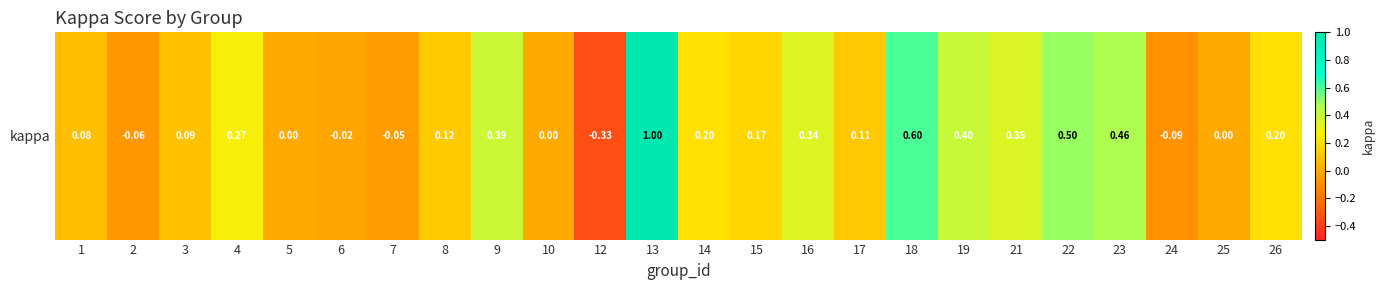

What is the average value?

0.2